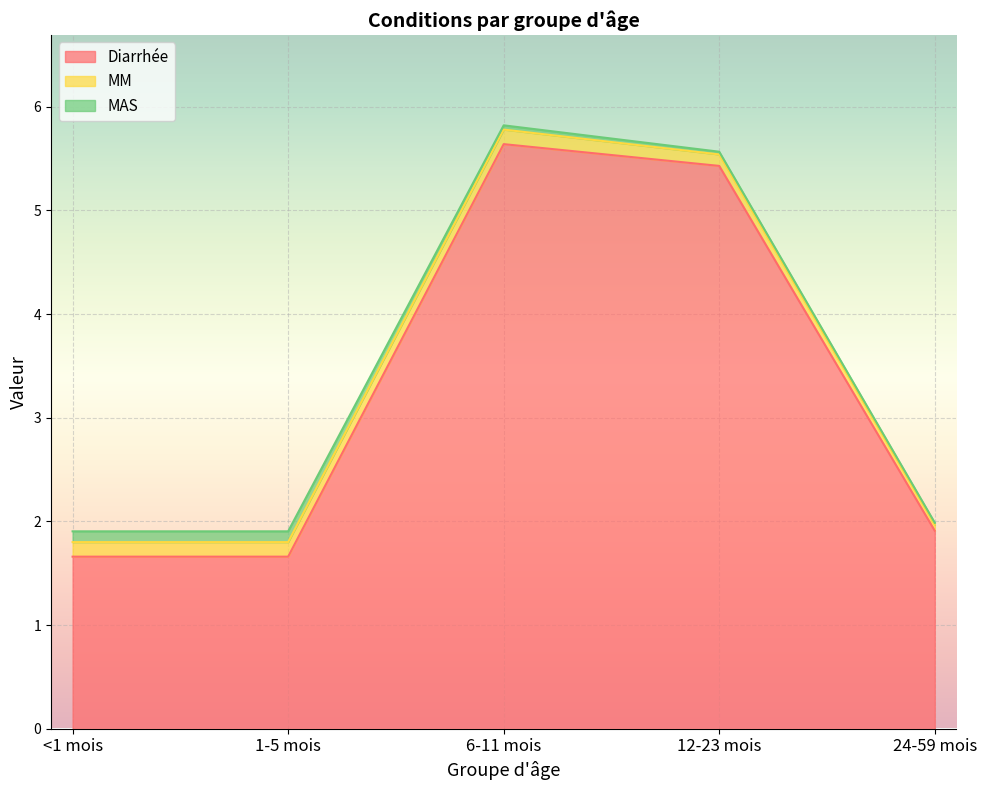

True or false: Diarrhée has a value of 1.9 at 24-59 mois.

True